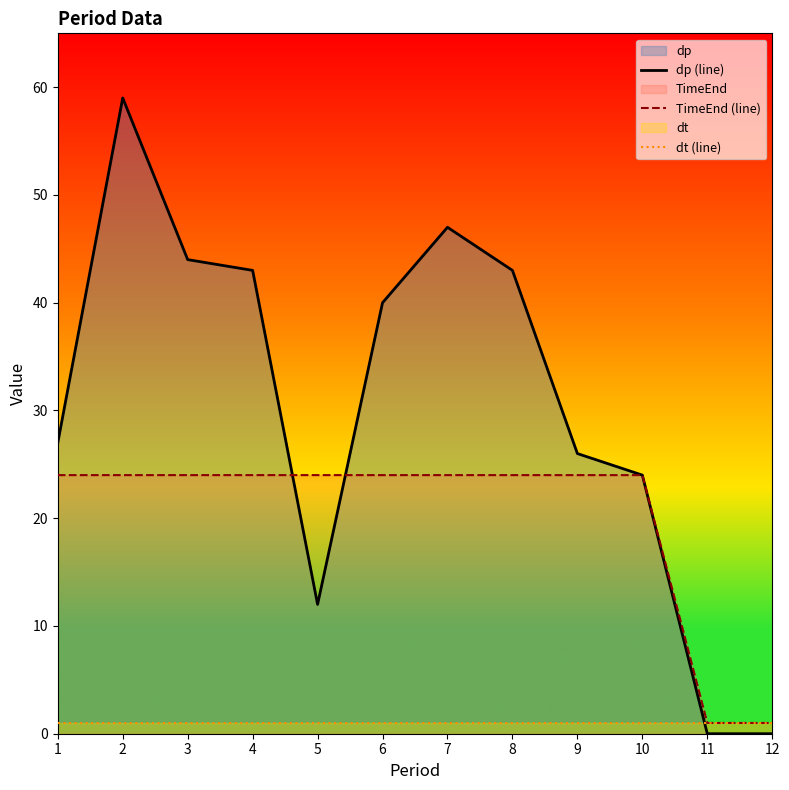

Which series has the largest range (max minus min)?

dp (line)